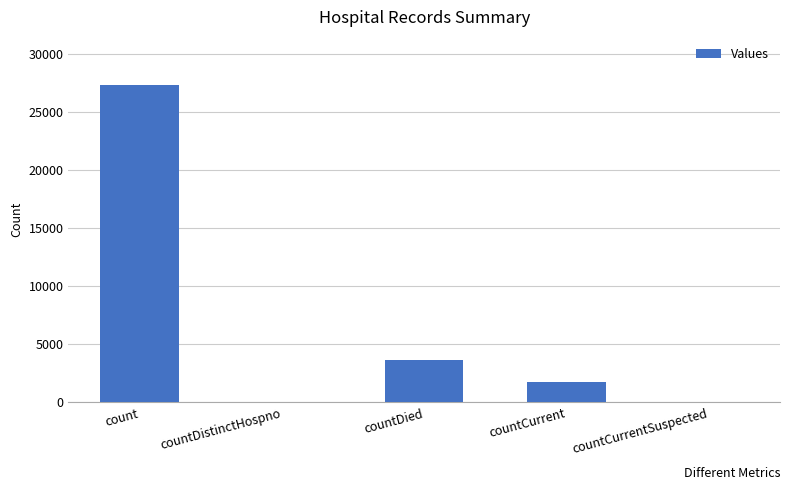

Is it true that the value at countDistinctHospno is 0?

True